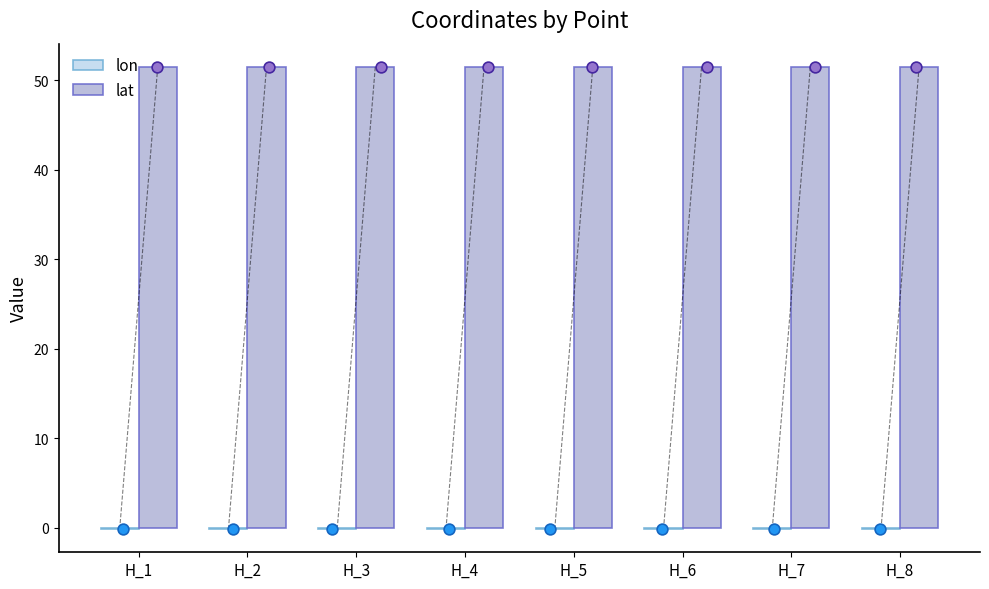

What is the total value across all series at H_2?

51.3